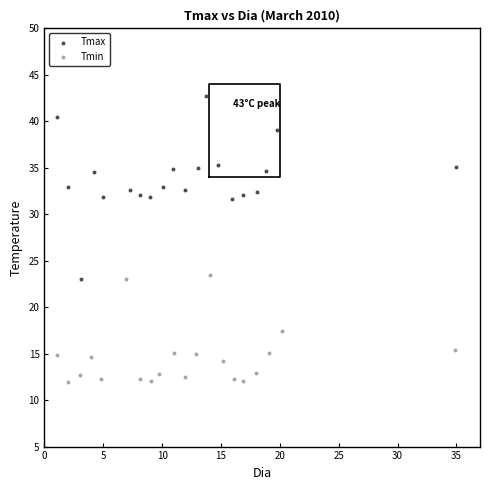

Which series contains the lowest Y value?

Tmin